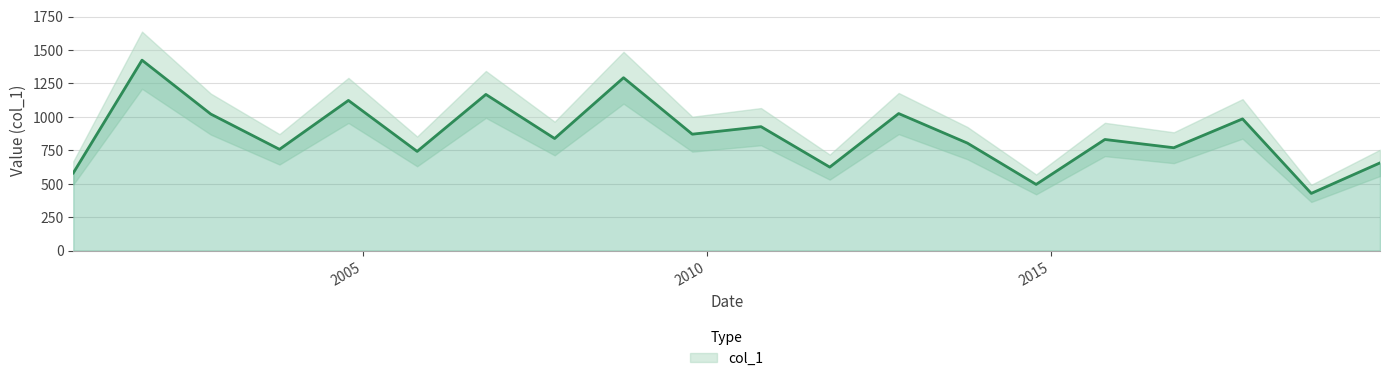

How many values exceed 838?

10